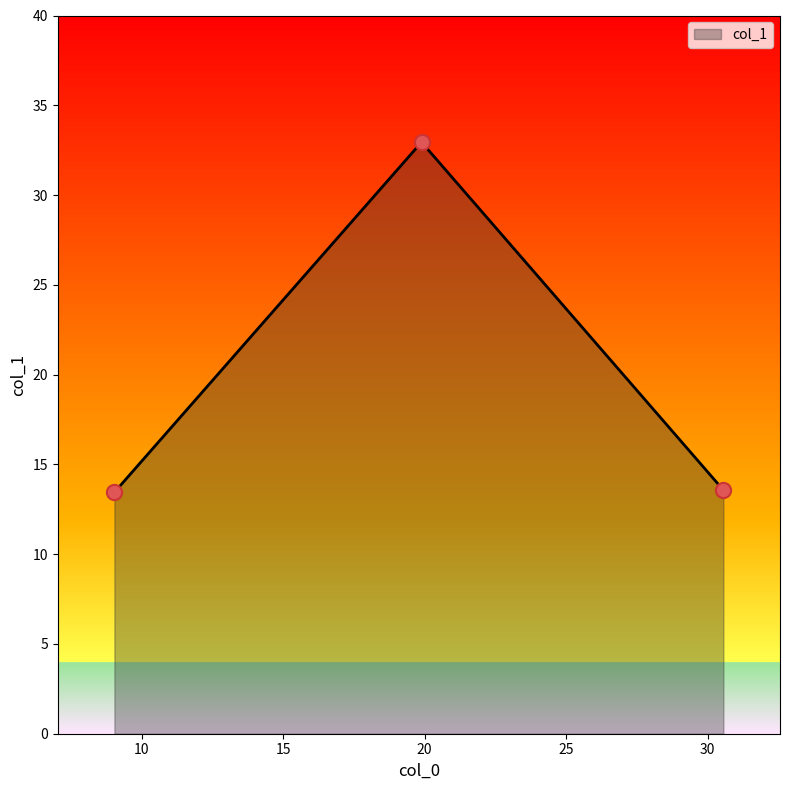

What is the average value?

20.0